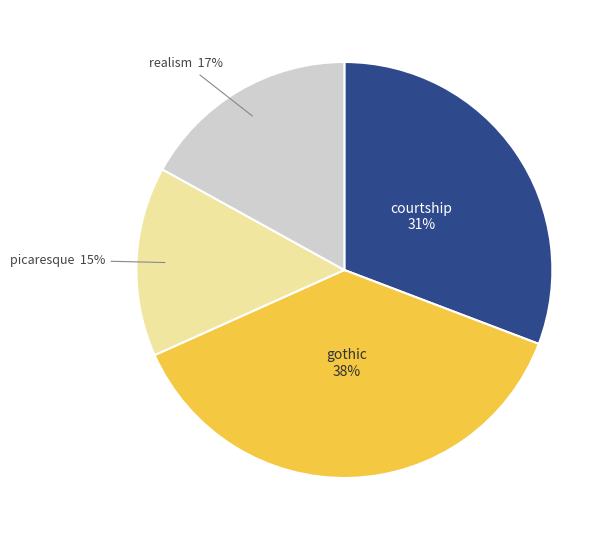

To the nearest percent, what is the difference between the largest and smallest slice percentages?

23%